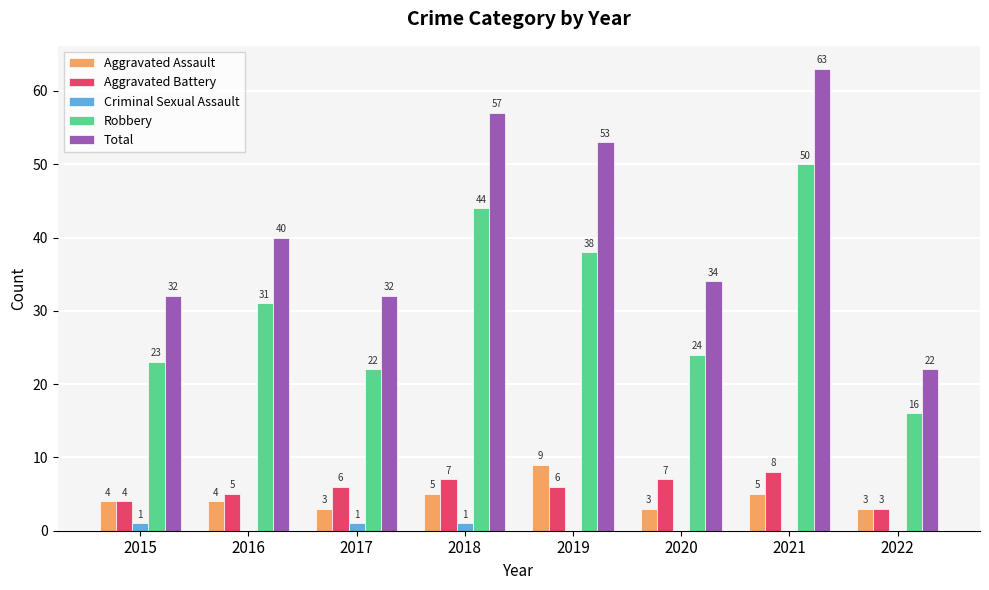

The Aggravated Battery series shows 3 at 2022. True or false?

True